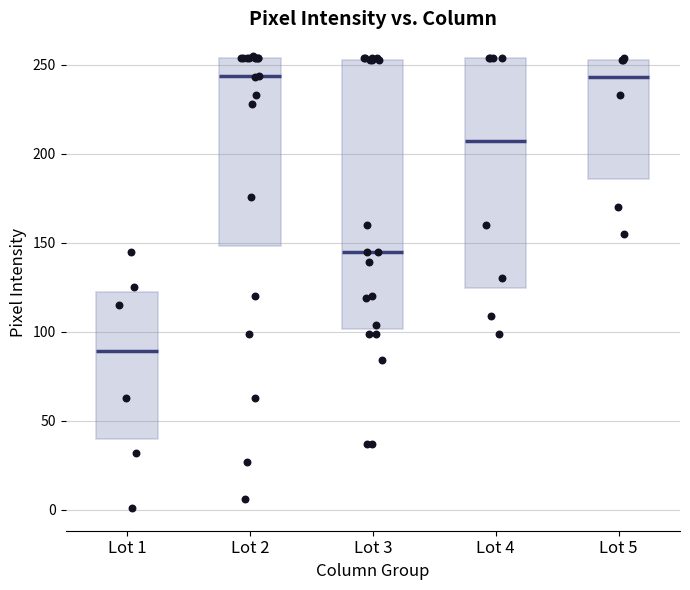

Where is the upper edge of the box for Lot 2 on the y-axis? The values are not printed on the chart, so give them approximately, as read against the axis.

255